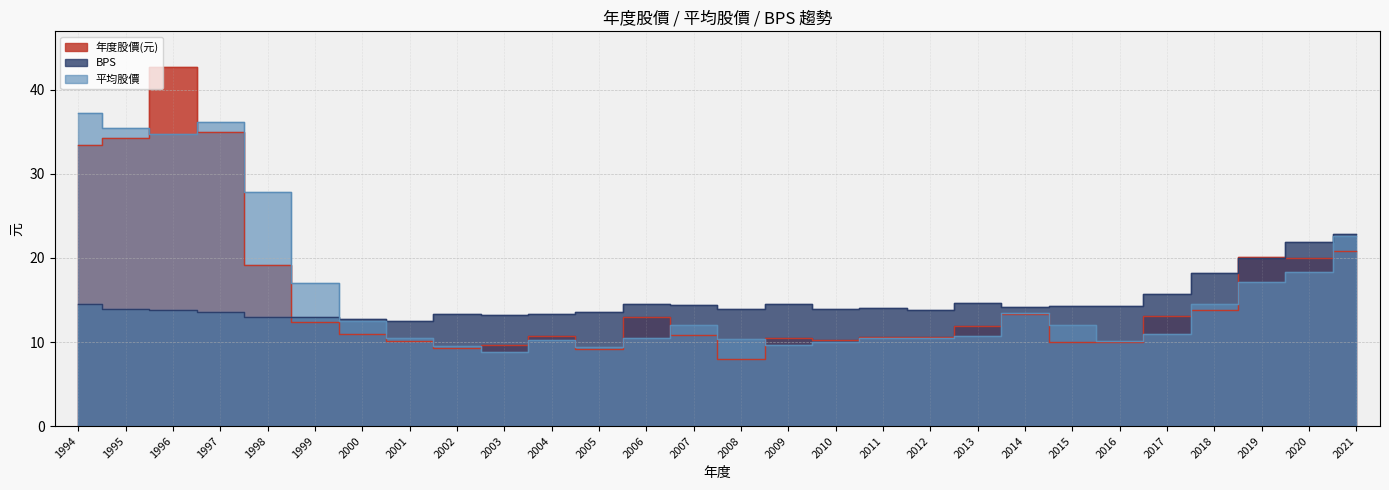

What are all the series names shown in the legend?

年度股價(元), BPS, 平均股價